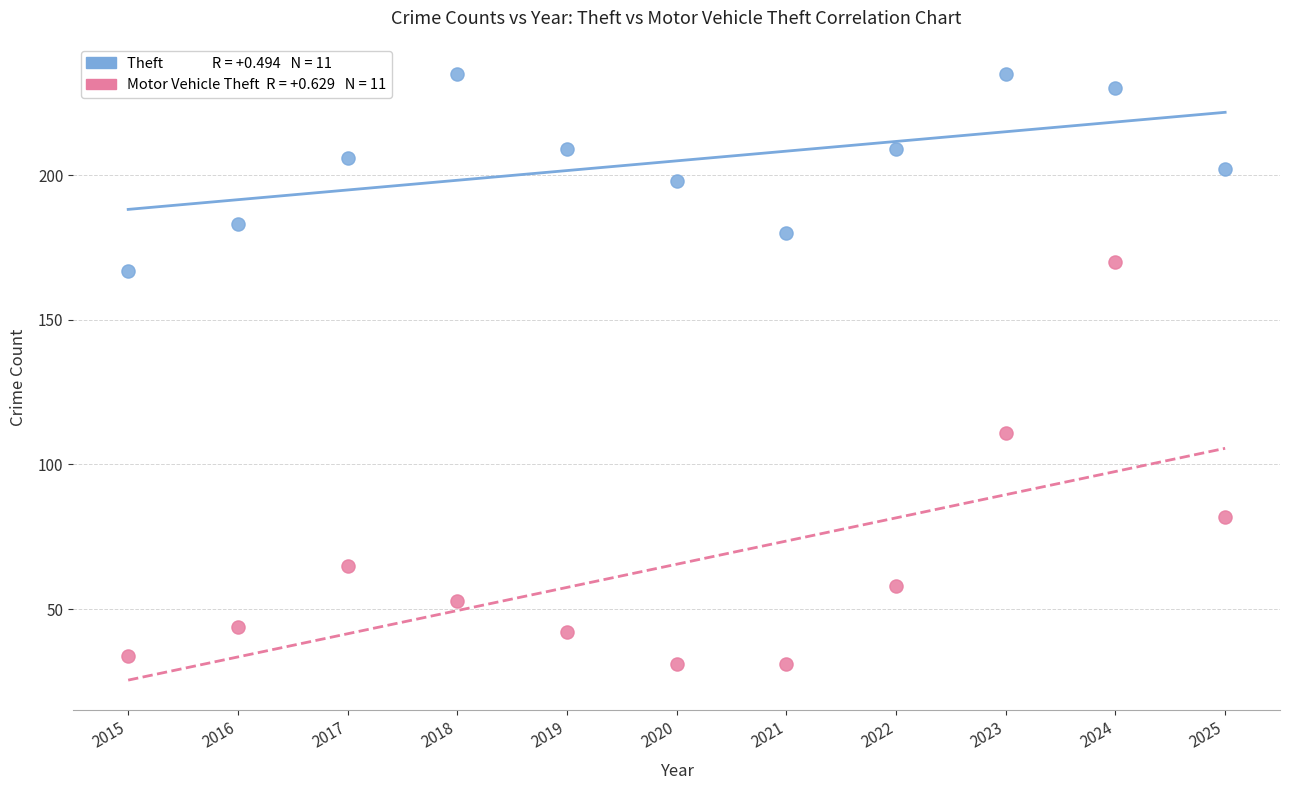

Across all series, what Y value is closest to 133?

111